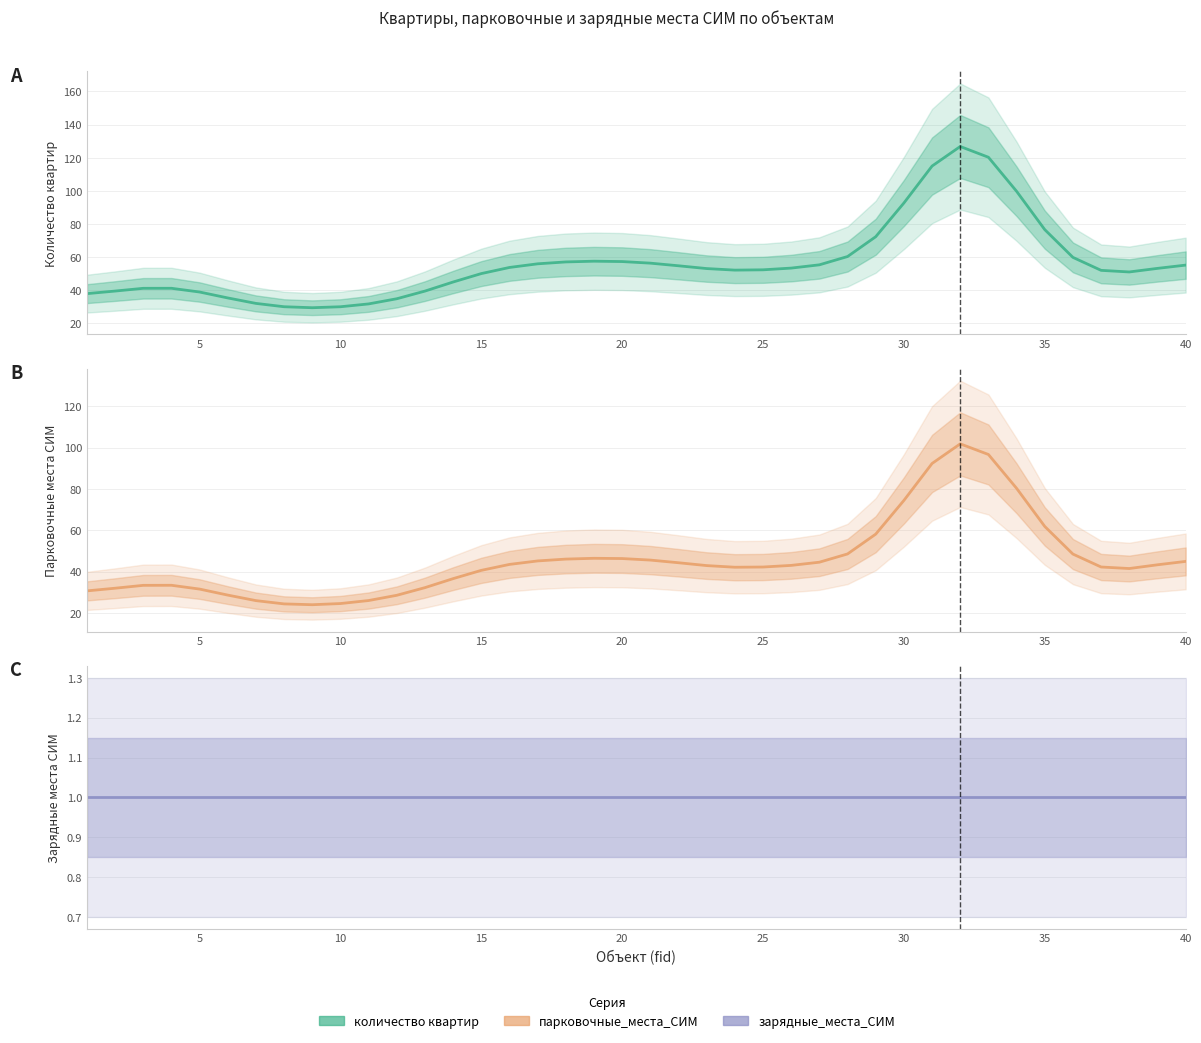

What is the lowest value of the количество квартир series?

29.5